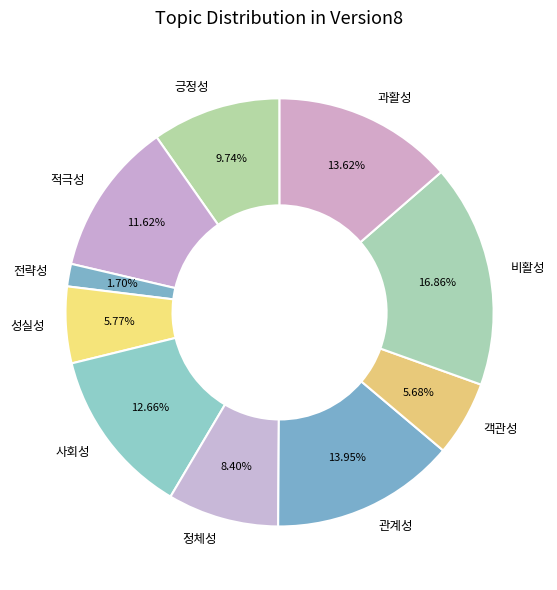

To the nearest percent, what is the combined percentage of 객관성 and 관계성?

20%